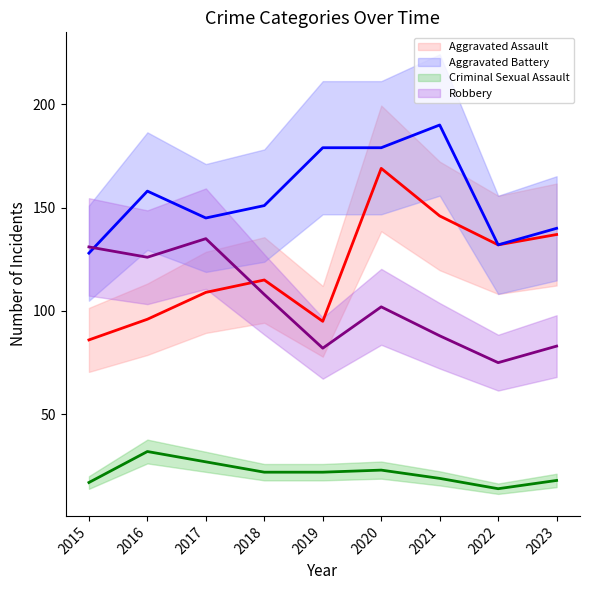

True or false: Criminal Sexual Assault and Aggravated Assault cross at least once.

False